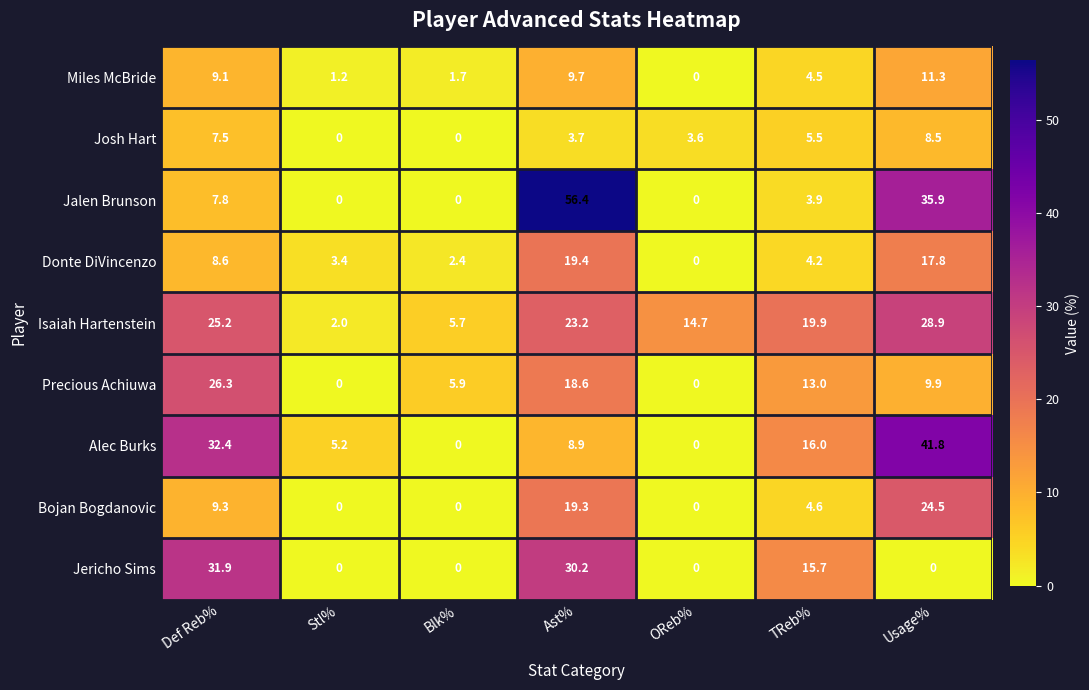

At how many categories does at least one series exceed 54?

1